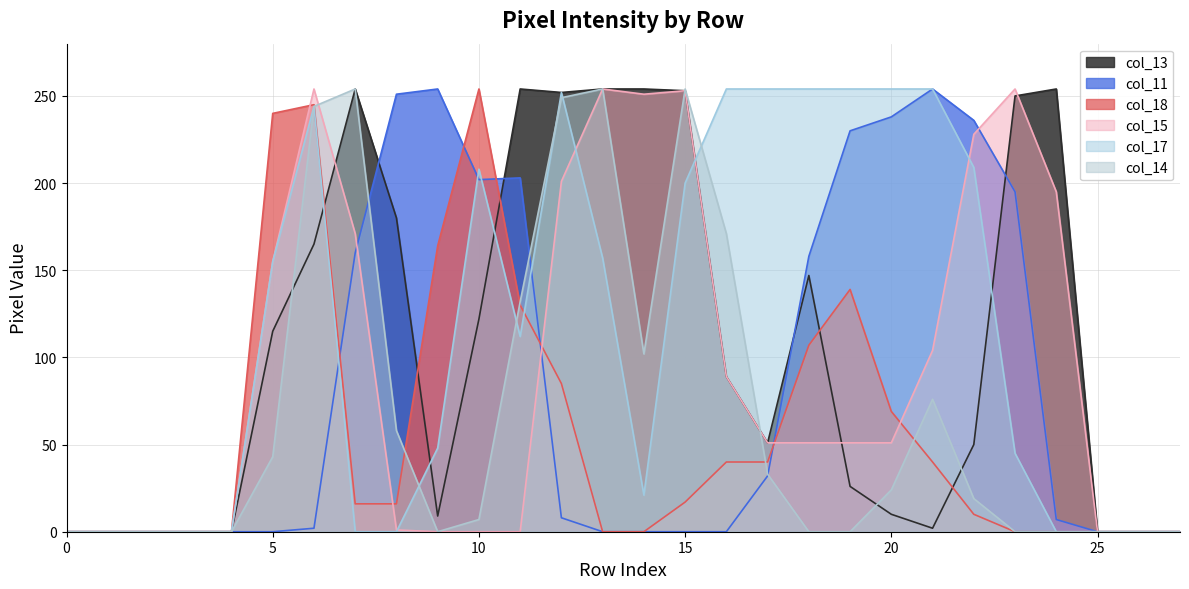

Does the chart have visible grid lines?

Yes